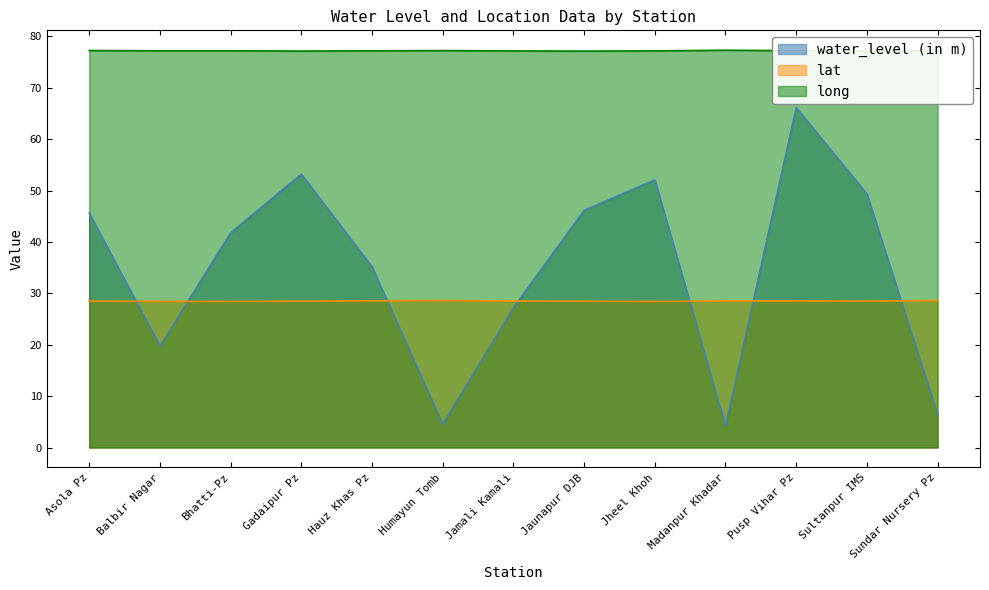

What is the approximate value of lat at Asola Pz?

28.5